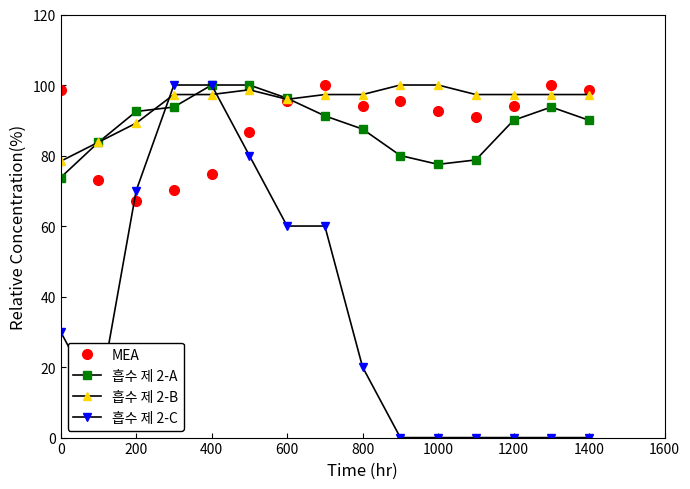

True or false: 흡수 제 2-A has more than 0 interior local peaks.

True